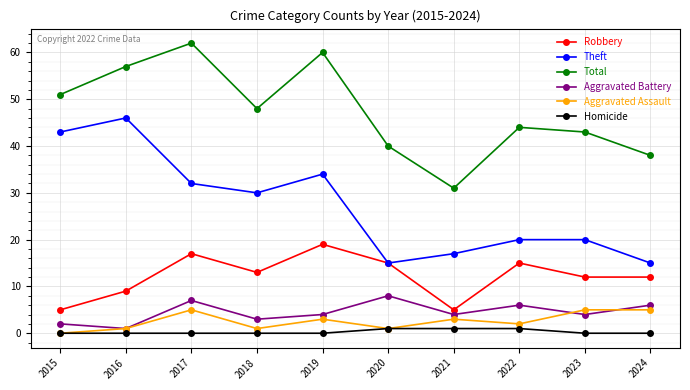

Count the number of data series in this chart.

6